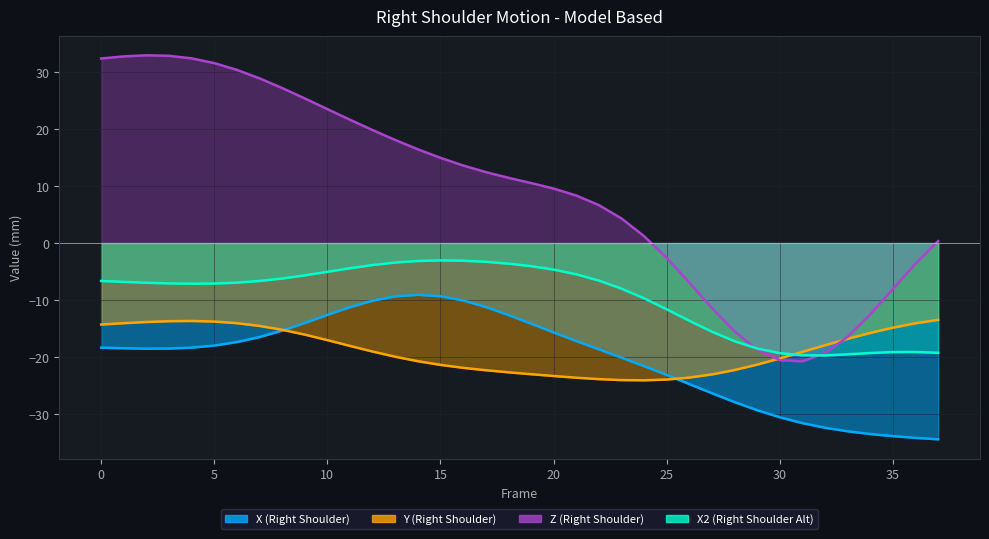

What is the lowest value of the X_series series?

-34.4